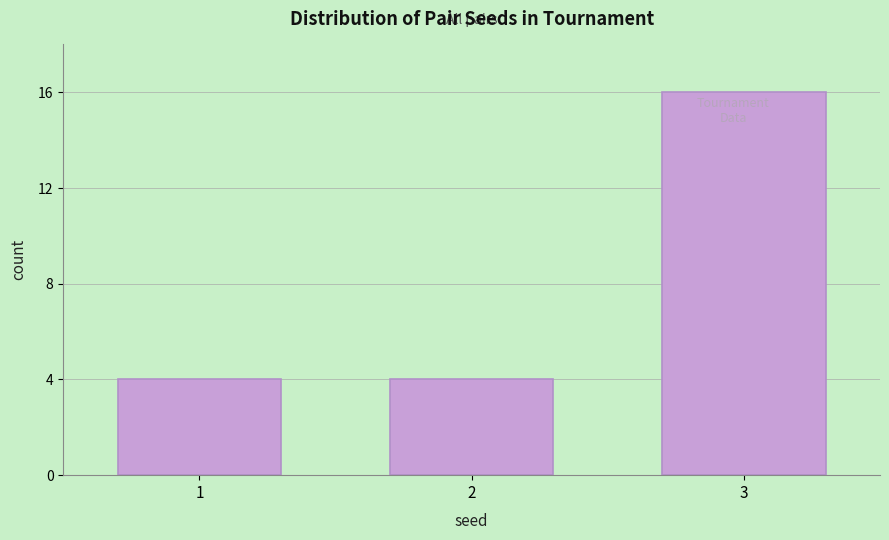

Reading right to left, extract all data points from this chart.

16	4	4